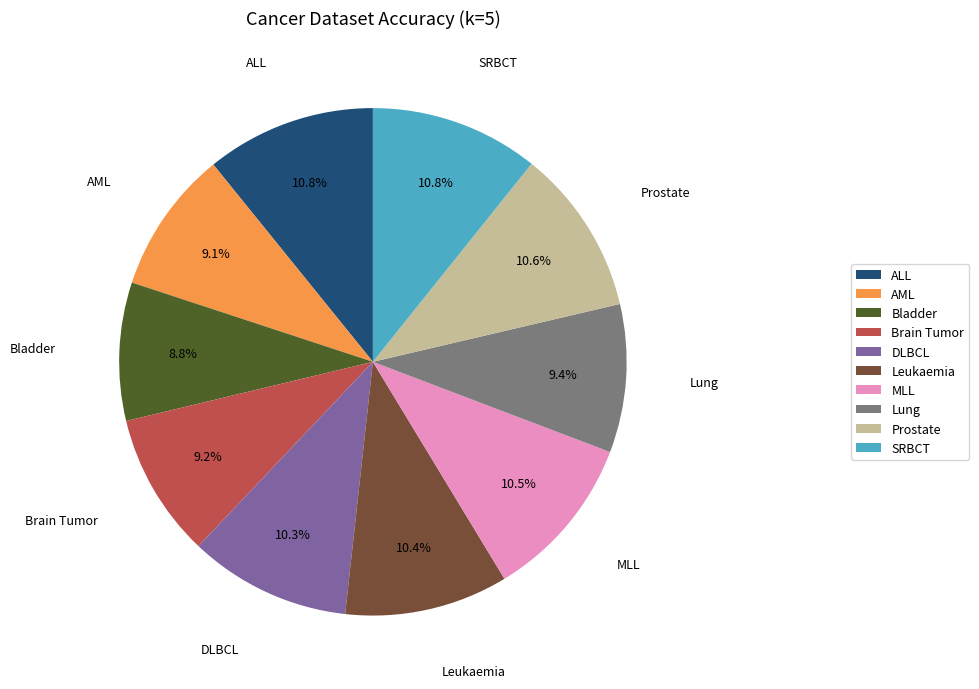

To the nearest percent, what is the difference between the largest and smallest slice percentages?

2%